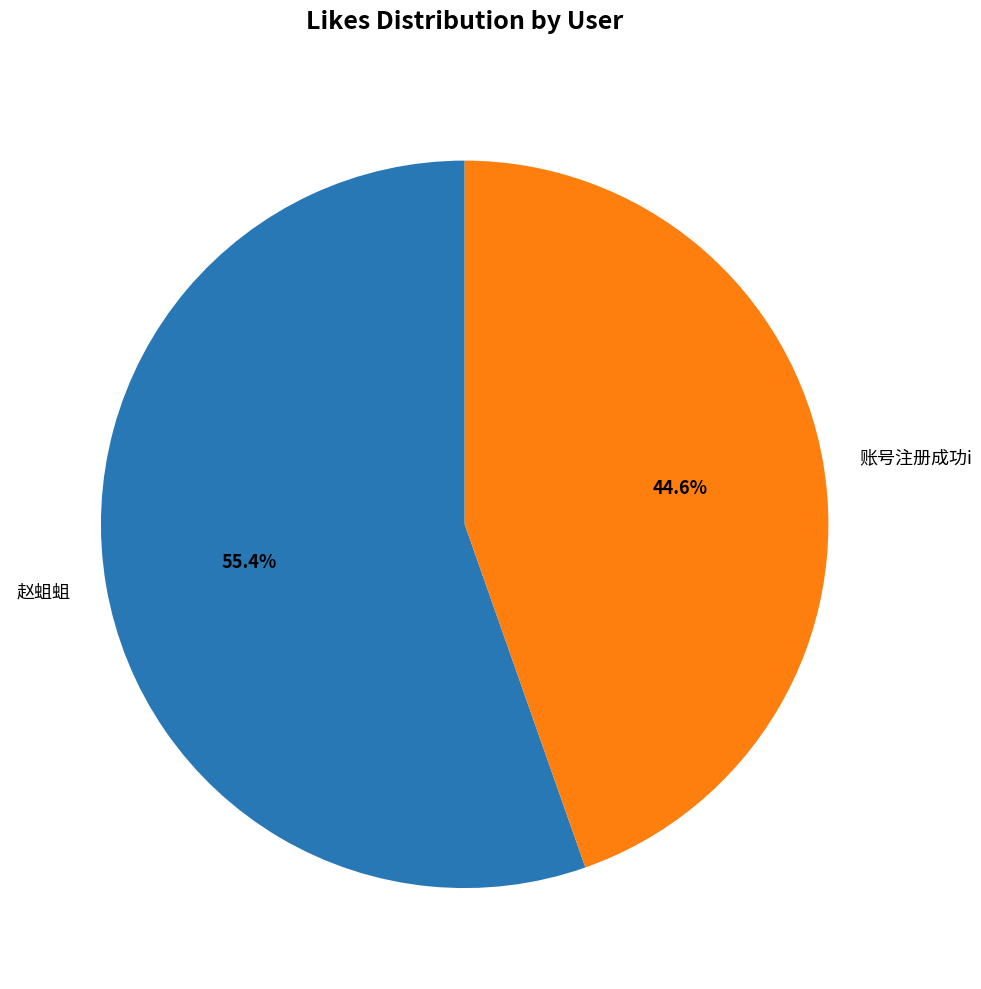

To the nearest percent, what is the difference between the largest and smallest slice percentages?

11%